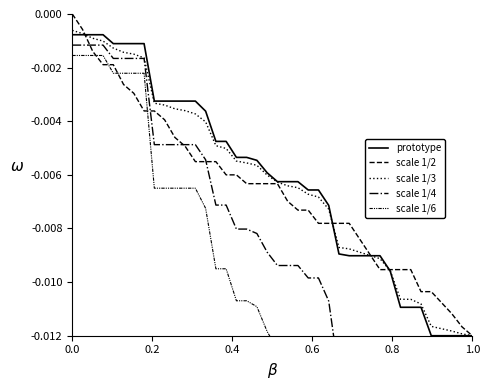

What are all the series names shown in the legend?

prototype, scale 1/2, scale 1/3, scale 1/4, scale 1/6